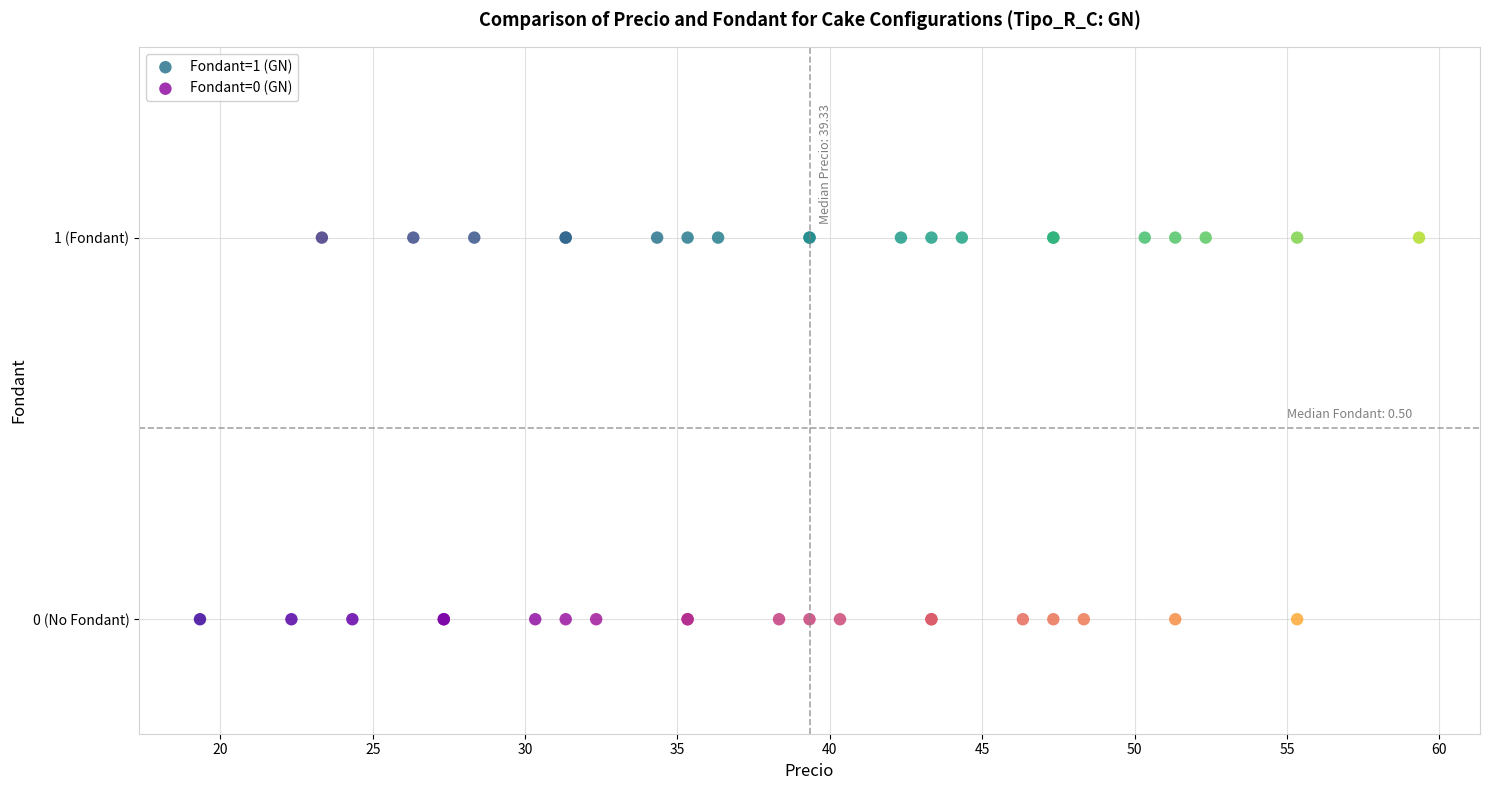

What are all the series names shown in the legend?

Fondant=1 (GN), Fondant=0 (GN)